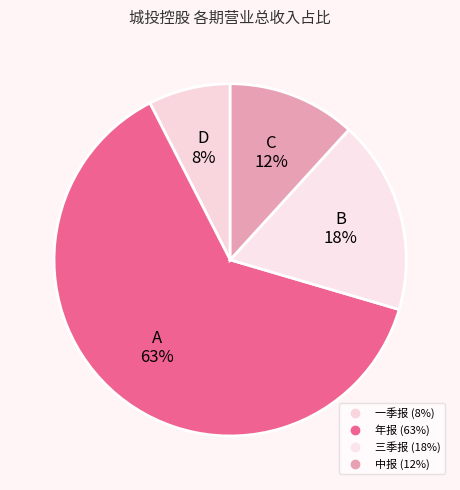

How many segments does this pie chart have?

4